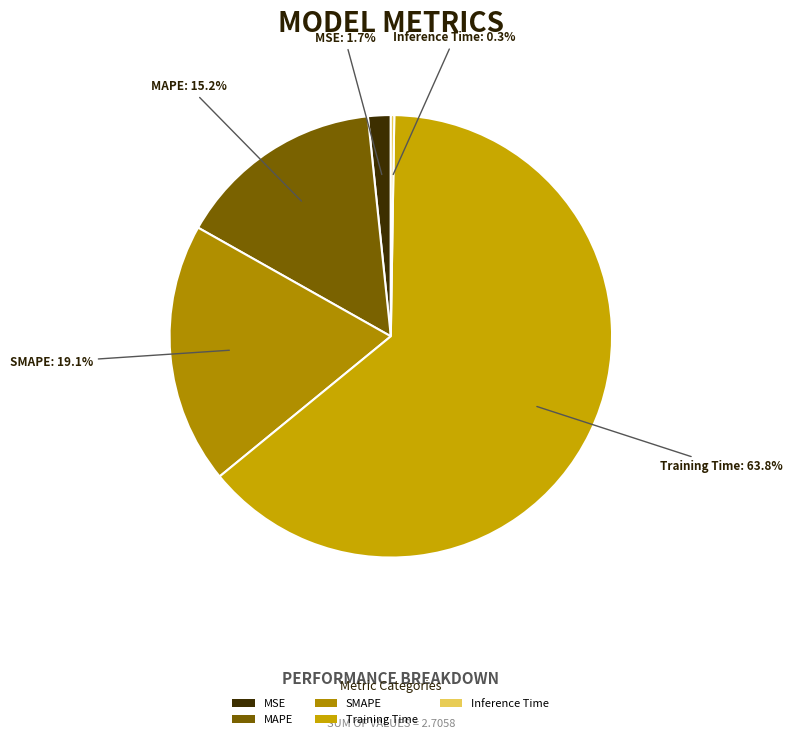

To the nearest percent, what percentage of the pie is Training Time?

64%